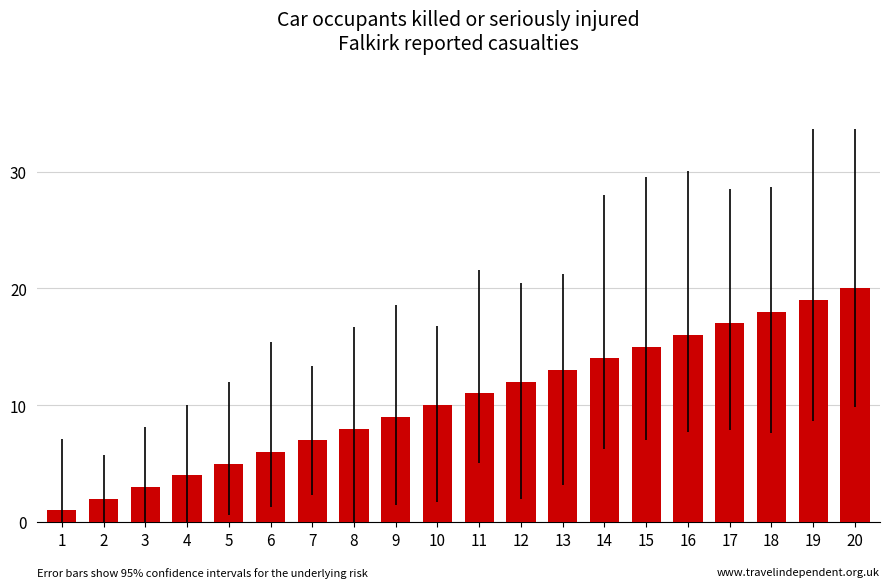

What is the value of the 20th bar from the left?

20